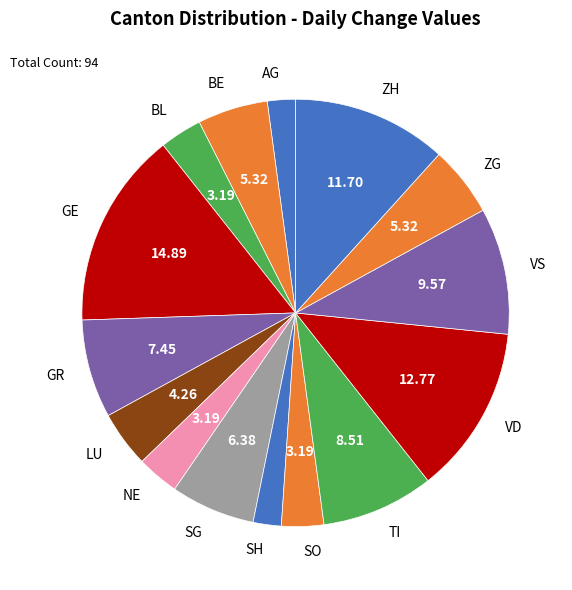

Is the sum of SO and GR greater than half?

No